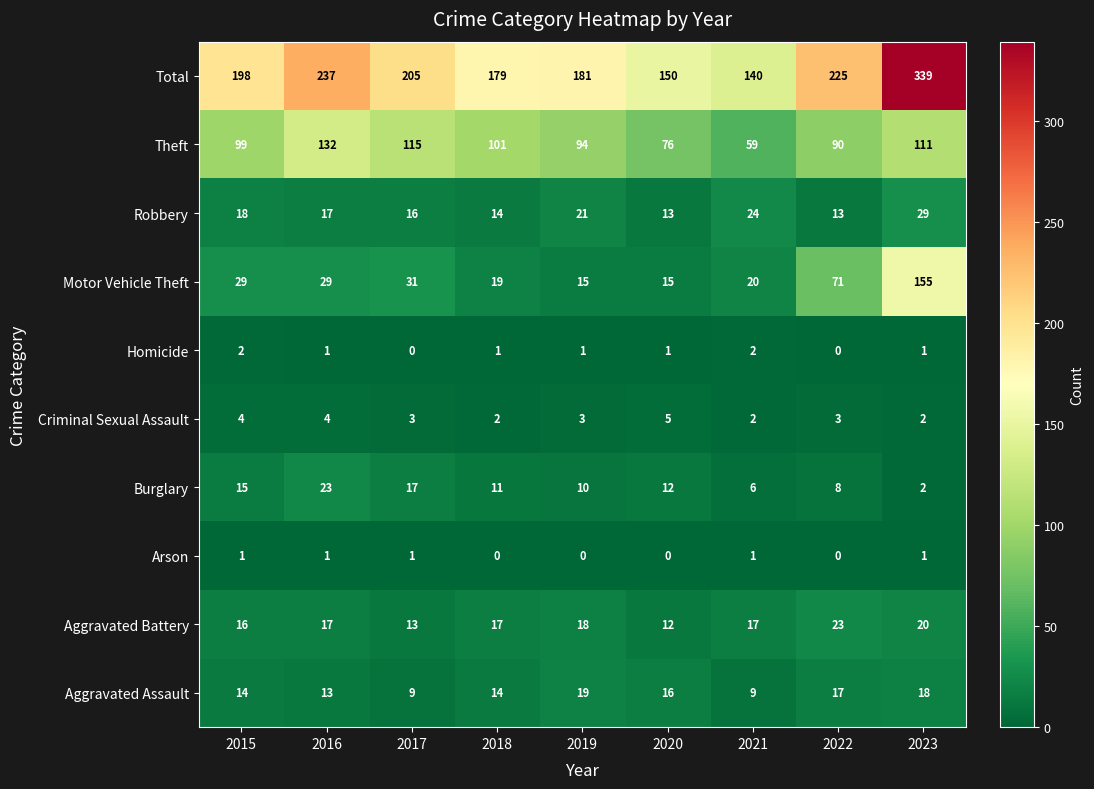

True or false: Burglary has a value of 18 at 2018.

False